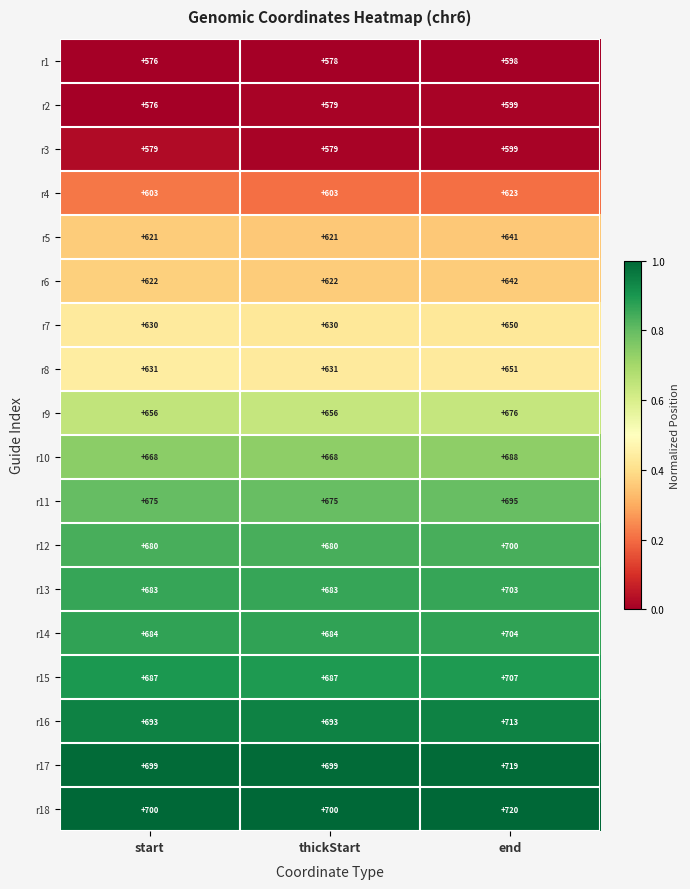

At which label does r11 reach its peak?

end